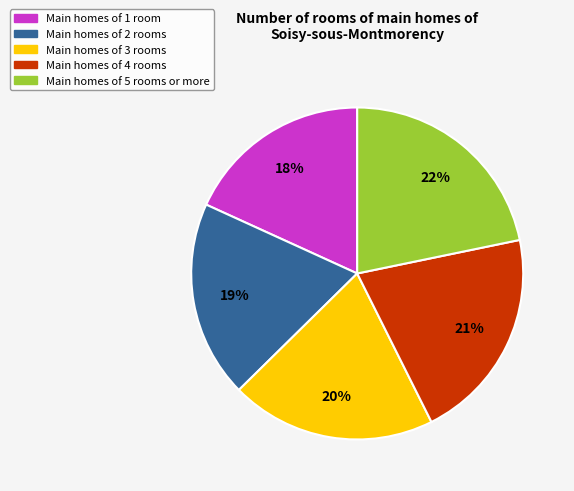

Do Main homes of 1 room and Main homes of 4 rooms together represent more than half of the pie?

No